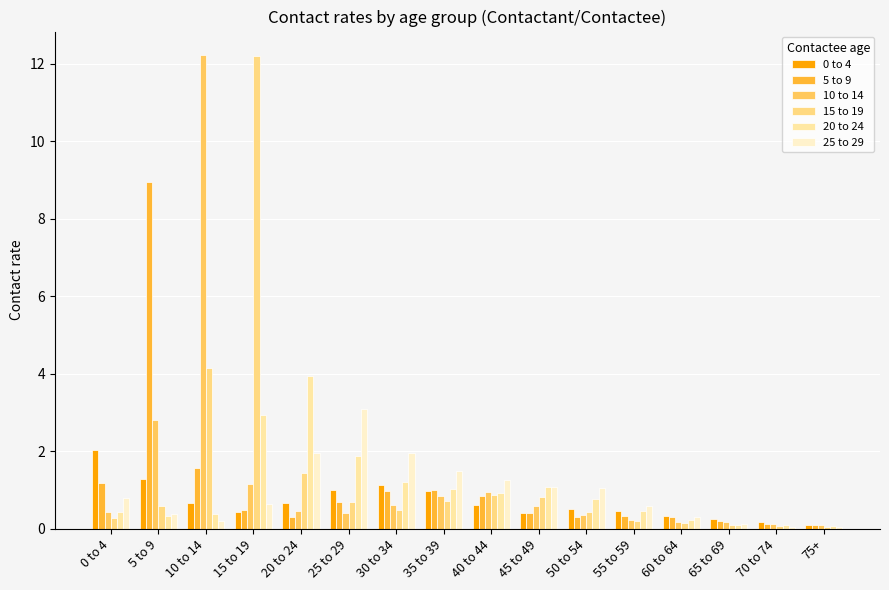

Is it true that 25 to 29 equals 0.6 at 15 to 19?

True